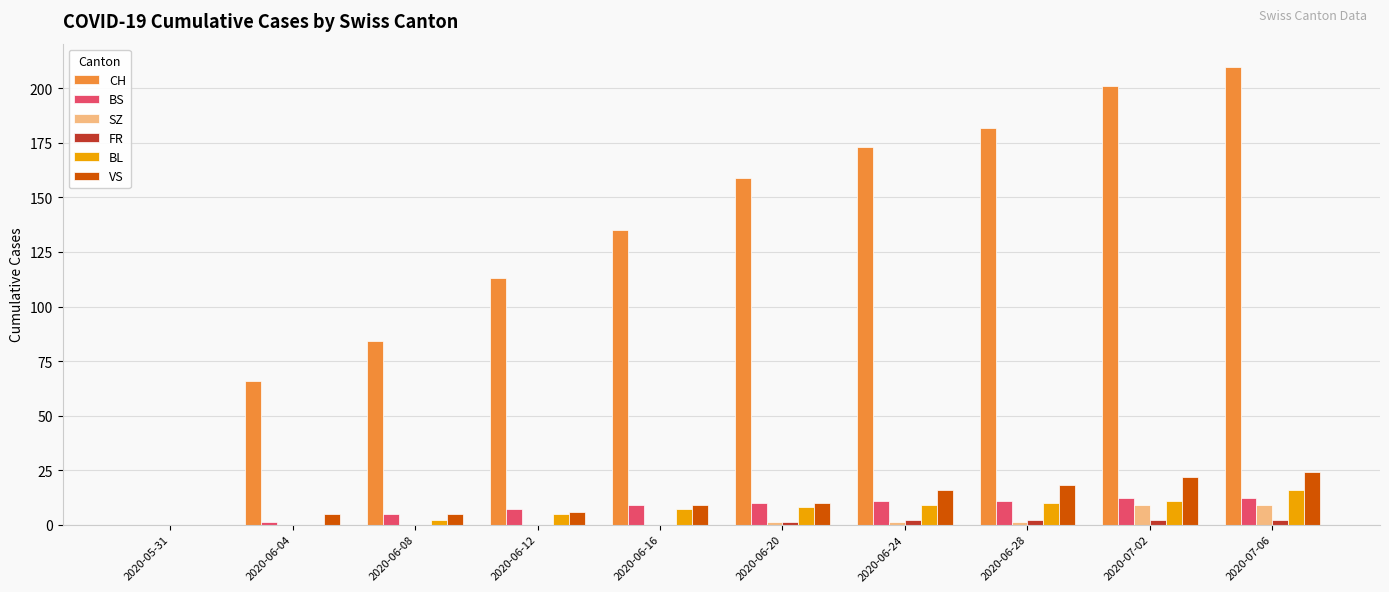

How many data points does each series have?

10